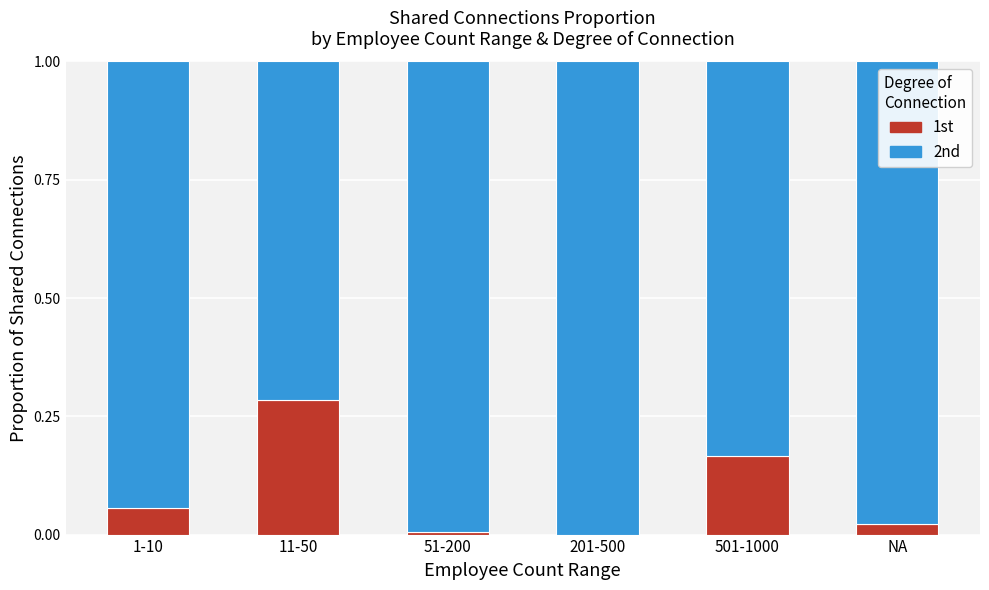

How many values in 1st are above zero?

5